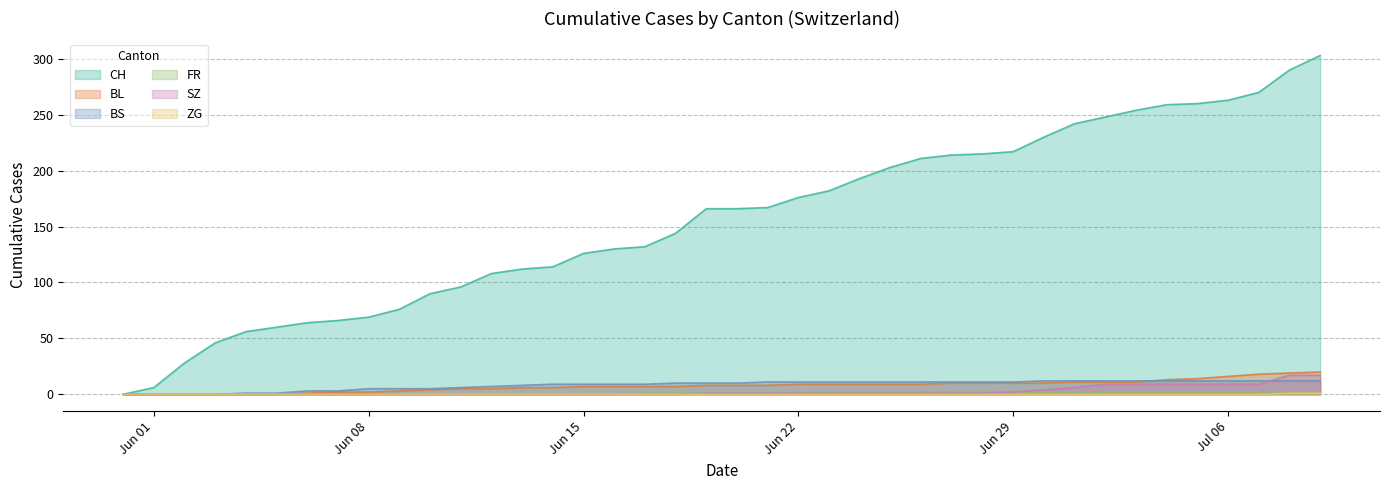

At how many categories does at least one series exceed 75?

31